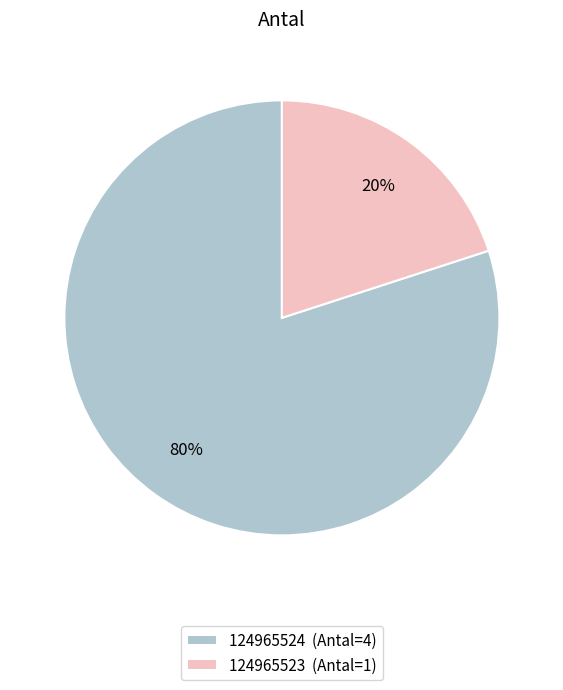

Is it true that 124965524 is 80% of the pie?

True